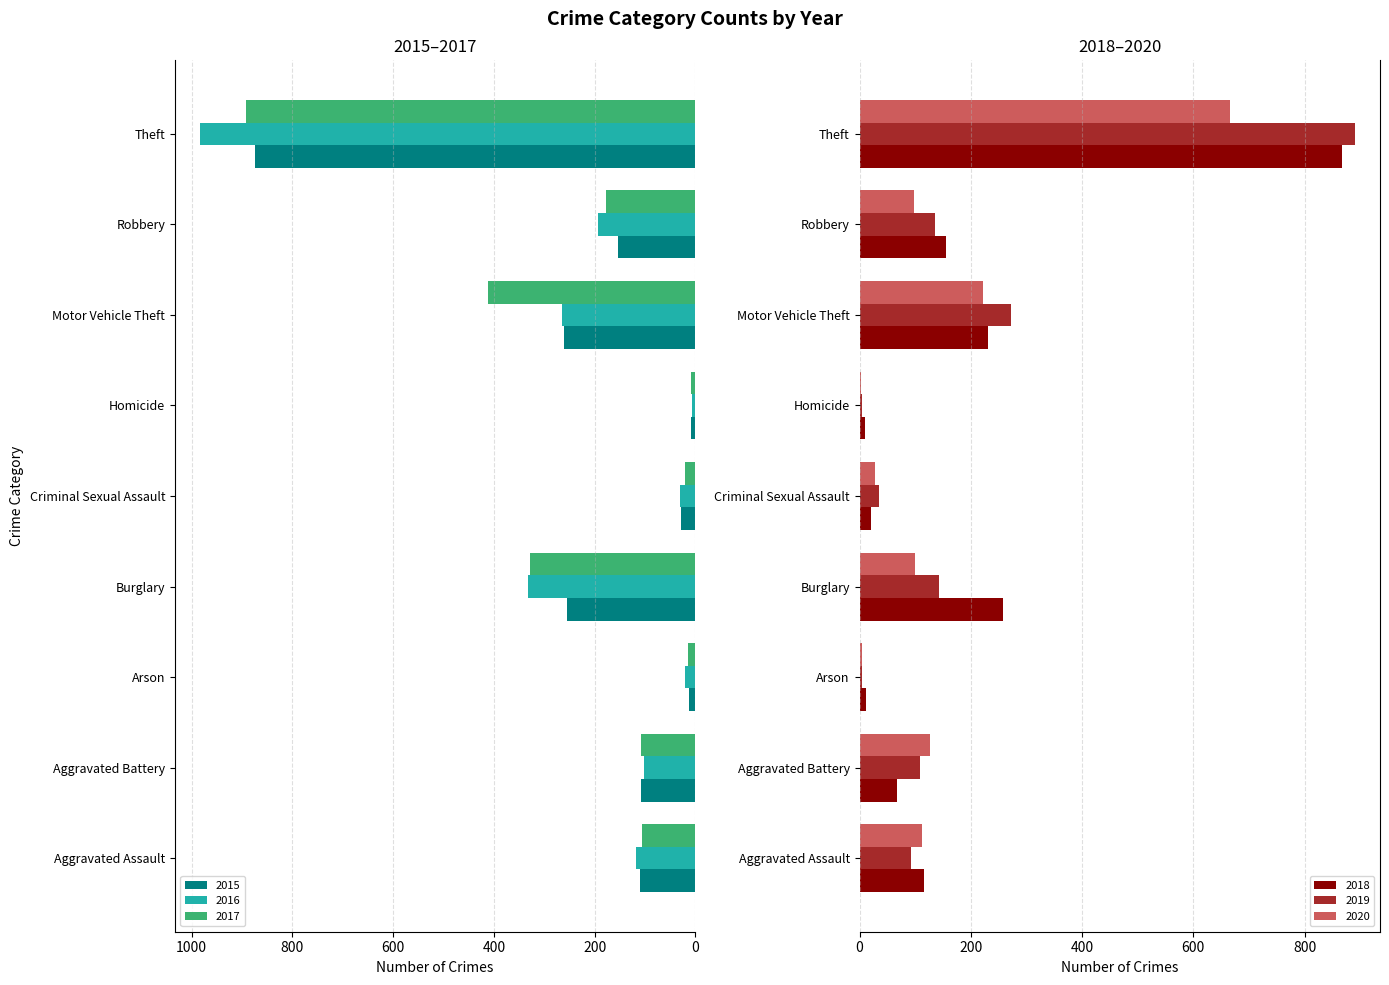

What position from the right is Burglary?

6